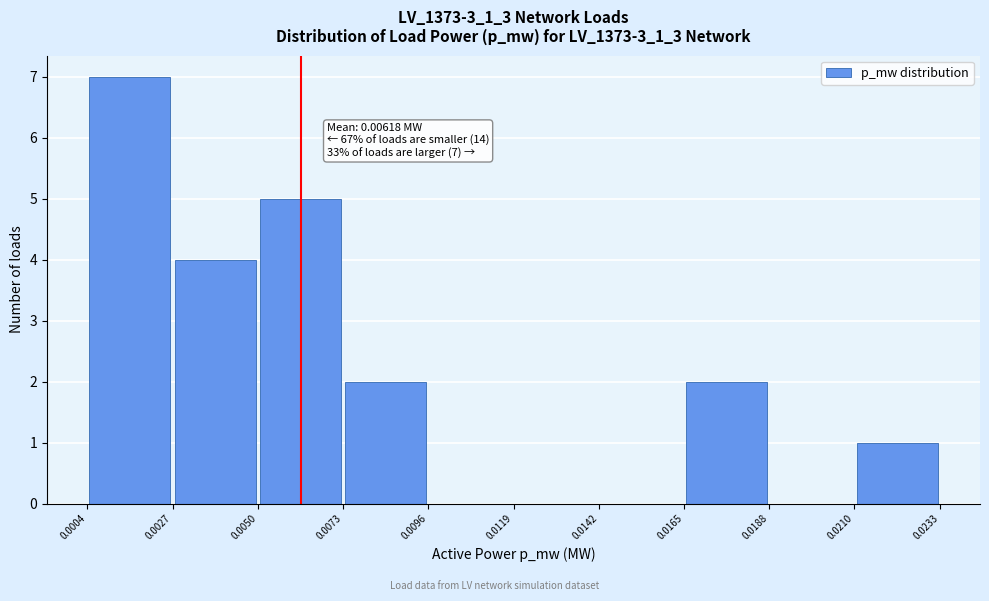

Which range on the x-axis has the tallest bar?

0.0004 to 0.0027